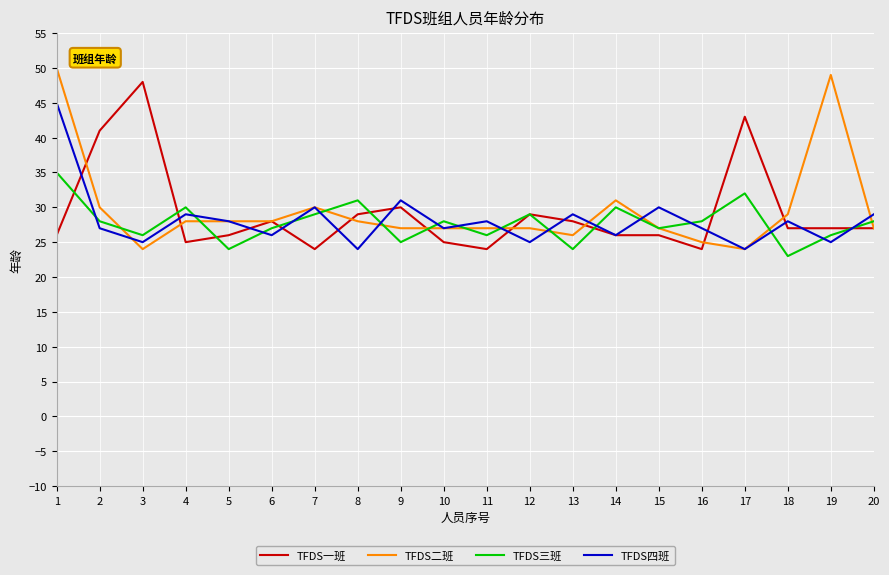

Does the chart display data point markers on the line(s)?

No